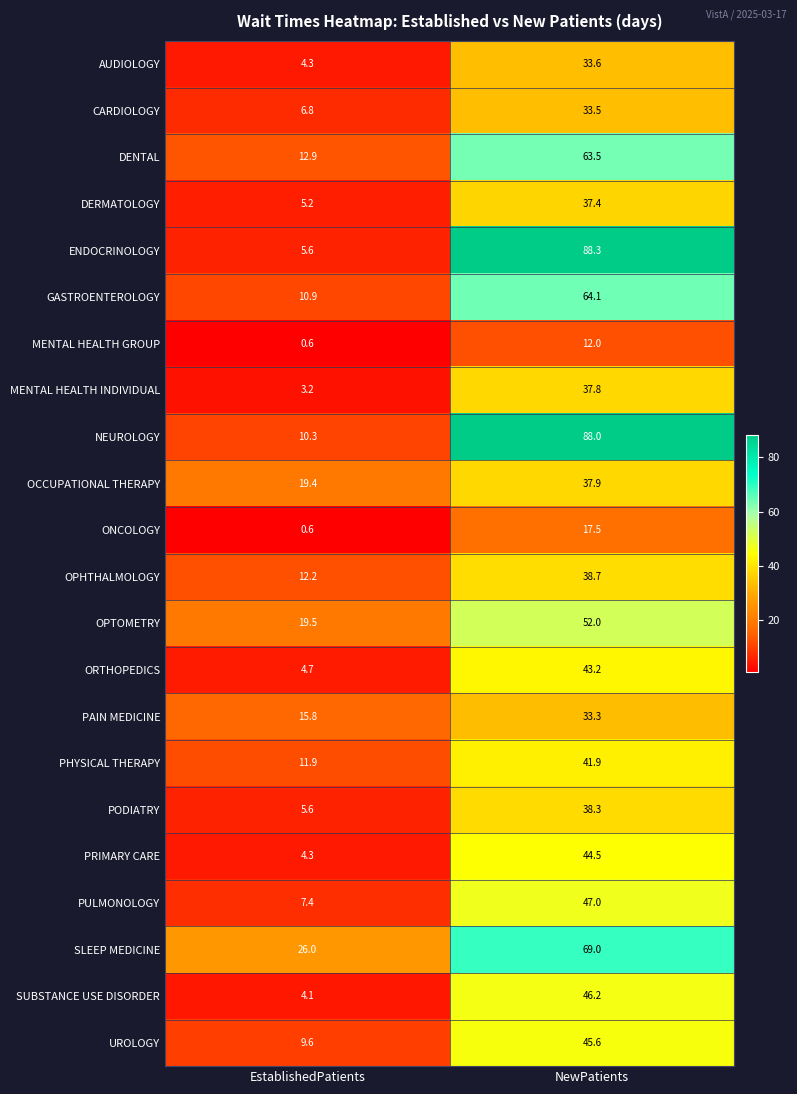

At how many categories does at least one series exceed 65?

1